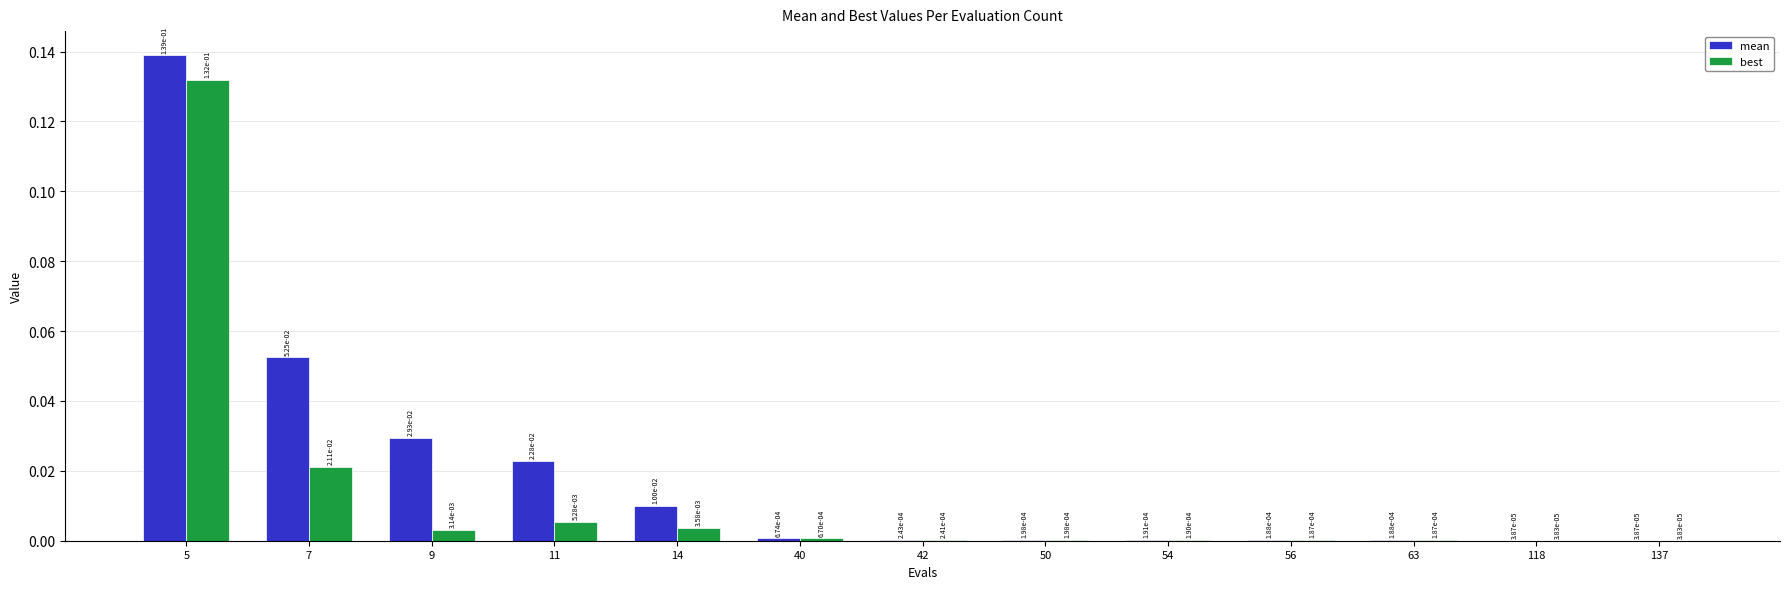

At which category is the sum across all series the highest?

5